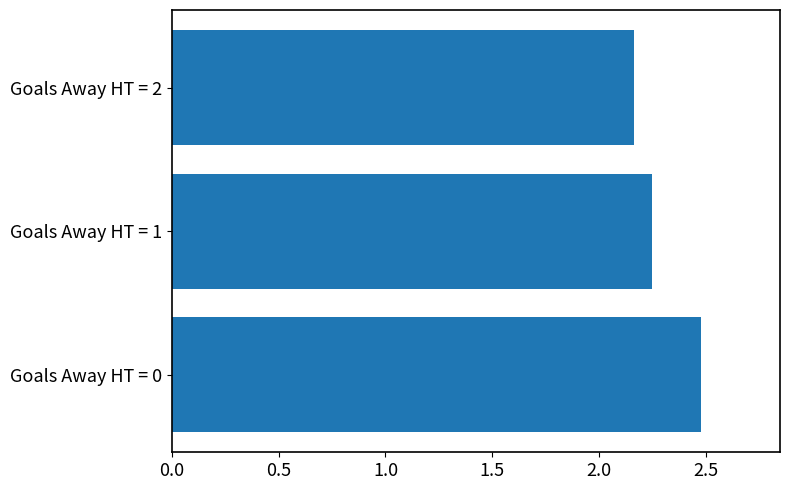

At which label is the value closest to 2?

Goals Away HT = 2